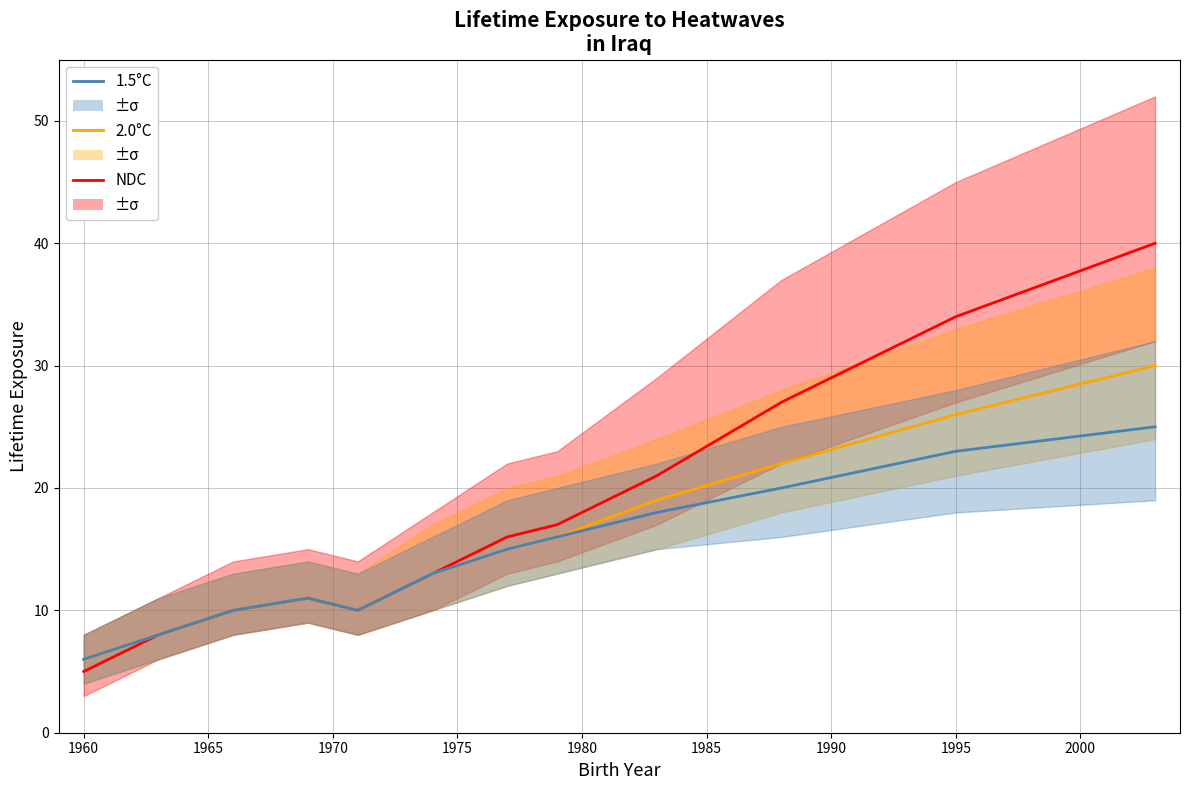

What is the difference between the maximum and minimum values in the 1.5°C series?

19